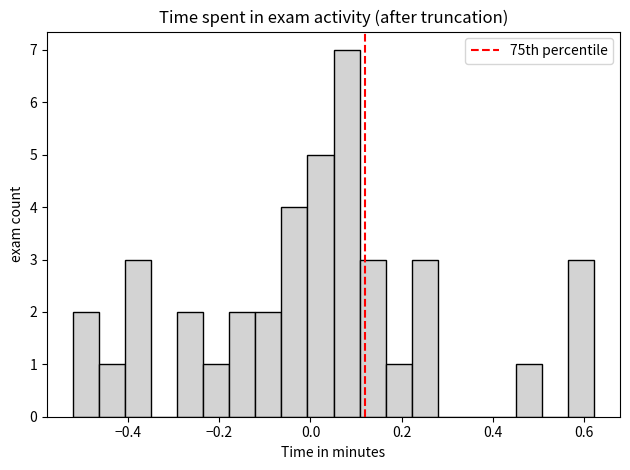

Read against the x-axis, roughly where is the centre of the tallest bar?

0.08